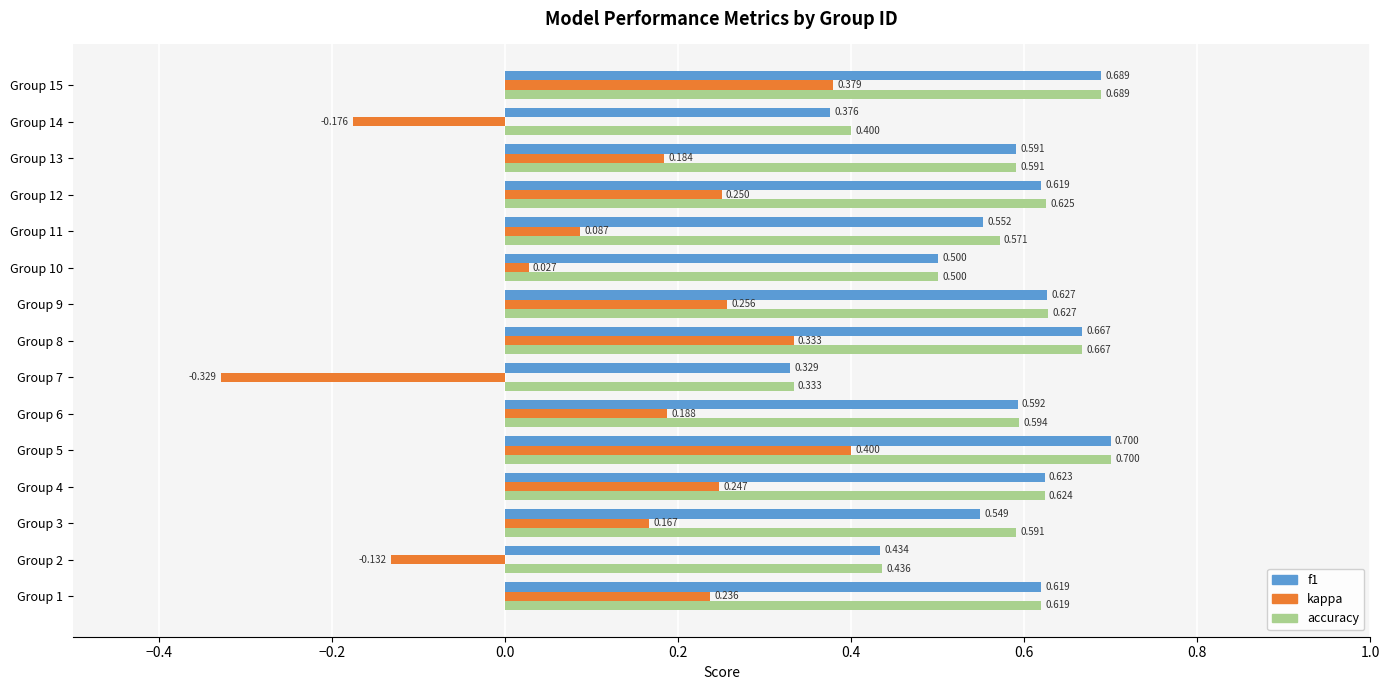

Which series has the largest total across all categories?

accuracy